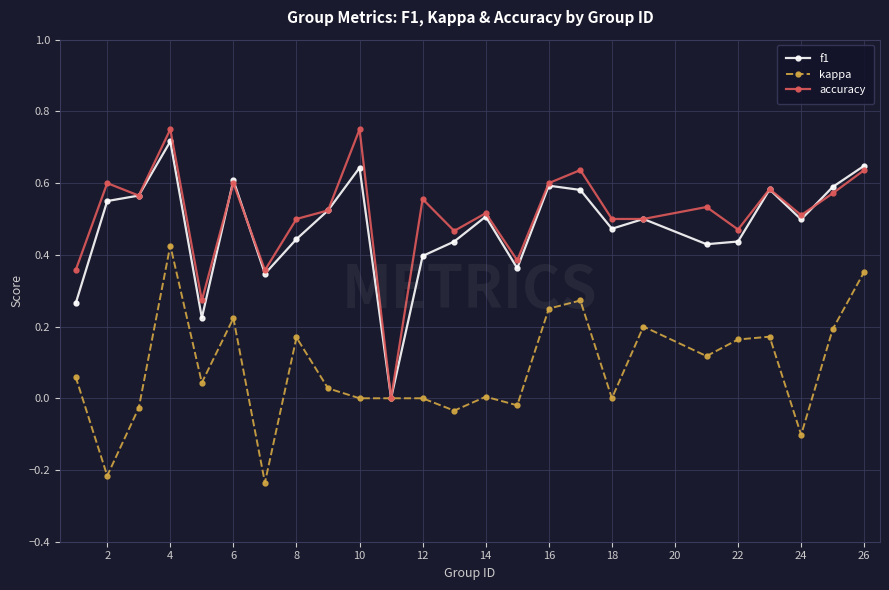

In f1, how many points are higher than both neighbors (excluding endpoints)?

7